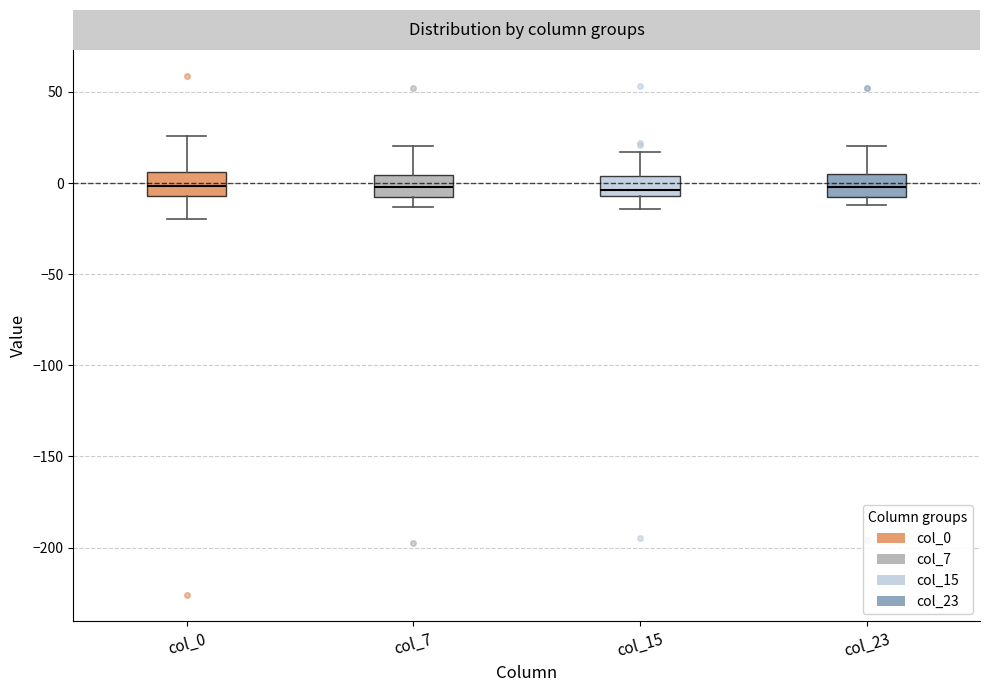

Where does the median line of the box for col_0 sit on the y-axis? The values are not printed on the chart, so give them approximately, as read against the axis.

0